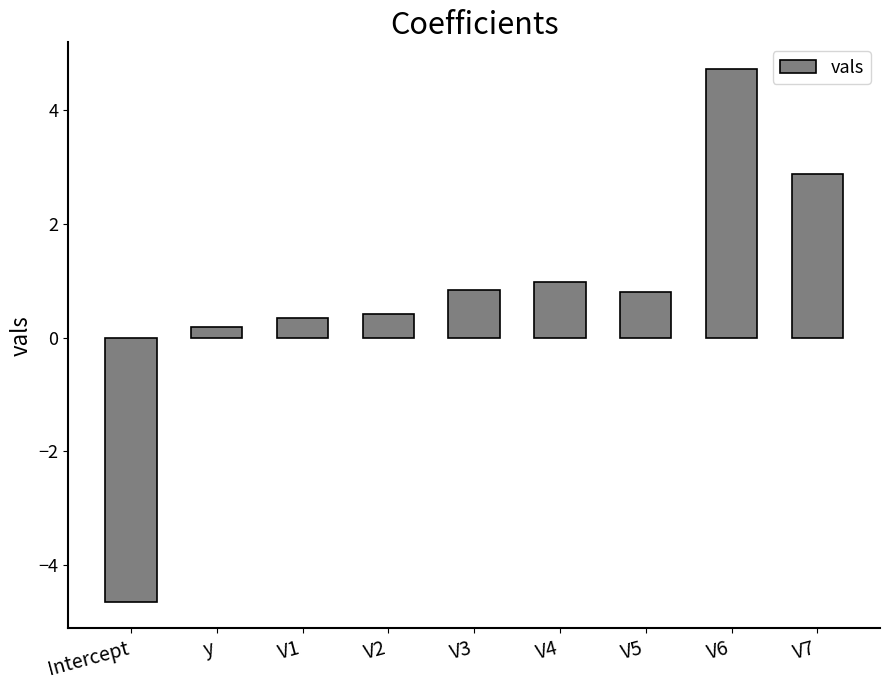

How many values are below zero?

1